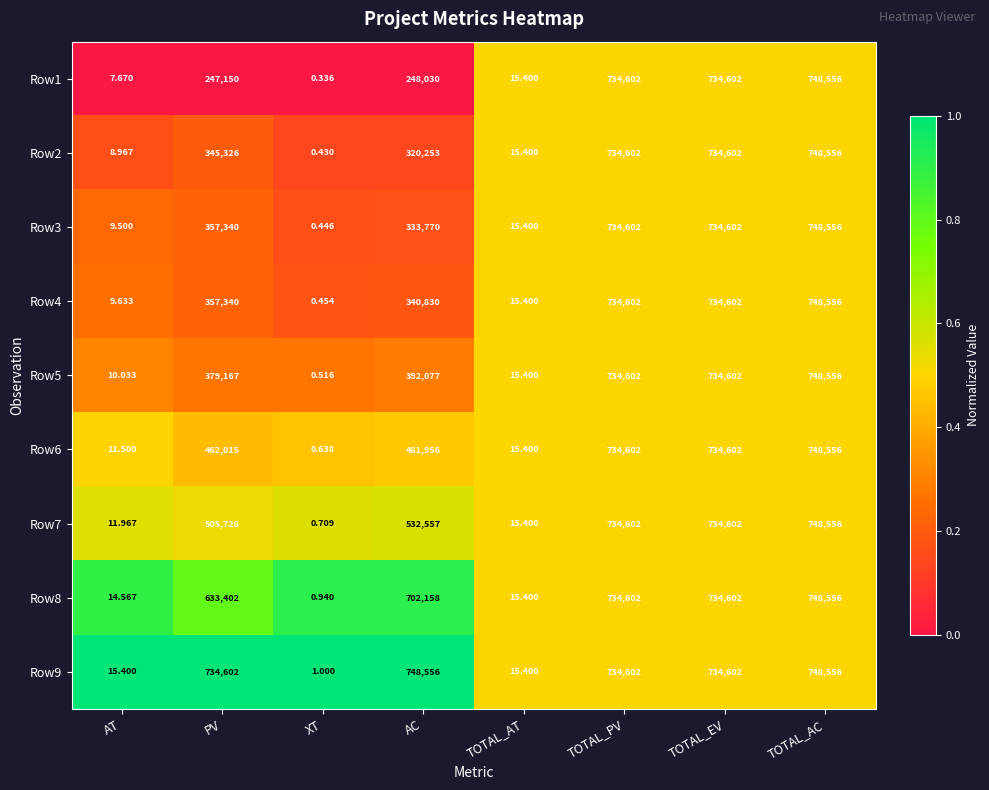

At which category is the sum across all series the highest?

TOTAL_AC